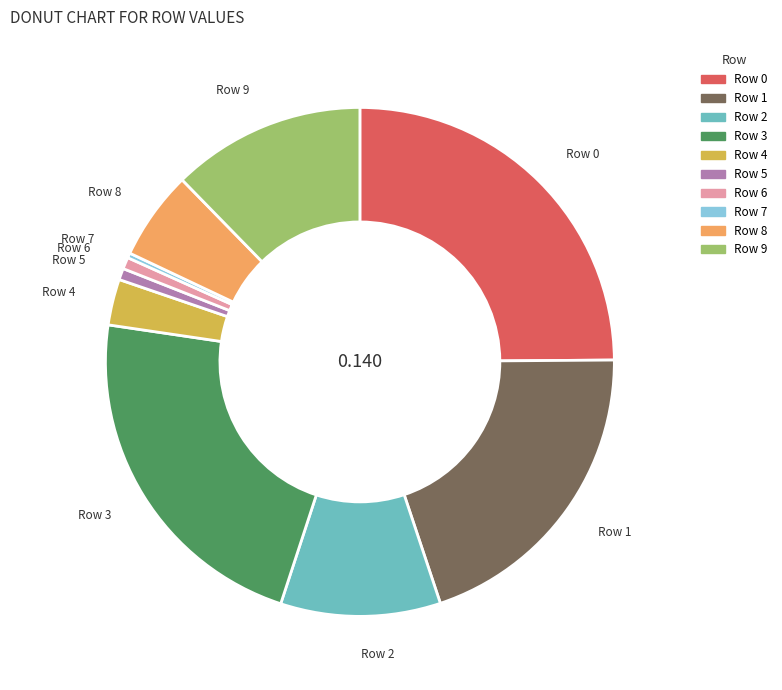

Is Row 1 the majority of the pie?

No